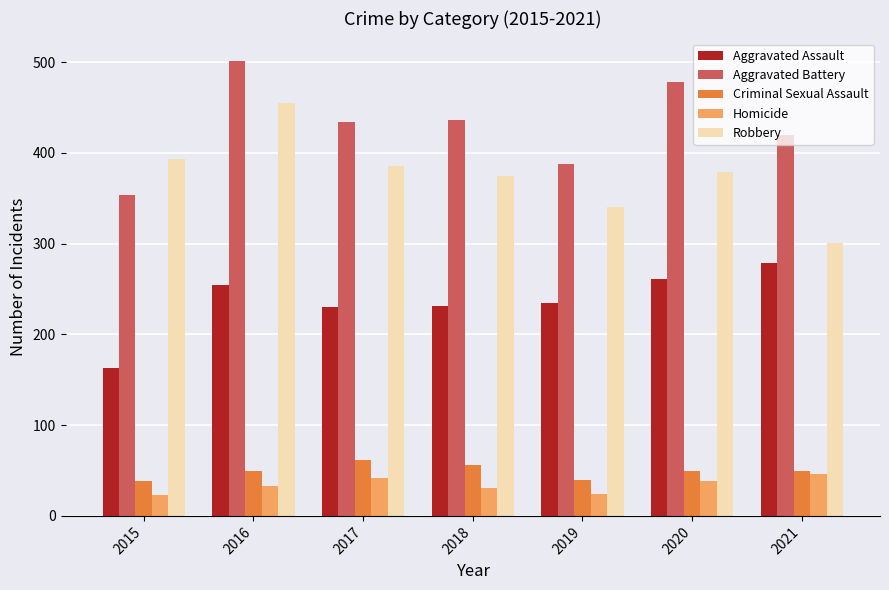

Which series has the widest spread of values?

Robbery